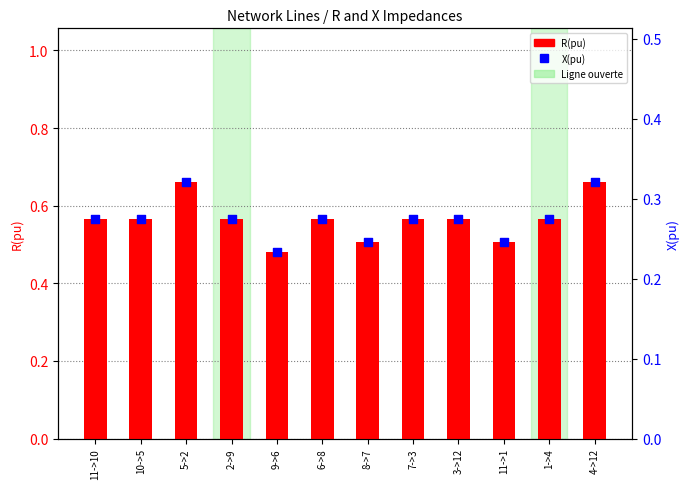

Which series has the widest spread of Y values?

R(pu)